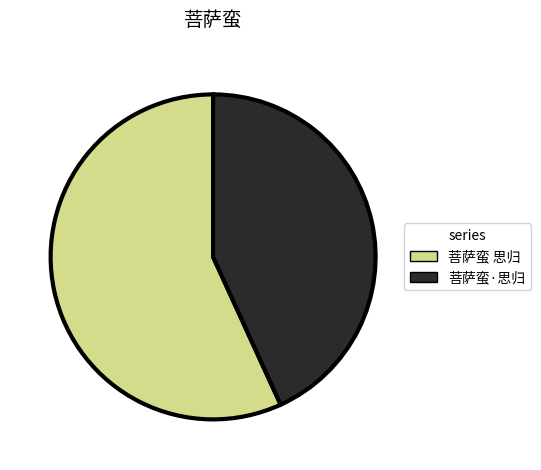

What is the smallest slice in the pie chart?

菩萨蛮·思归